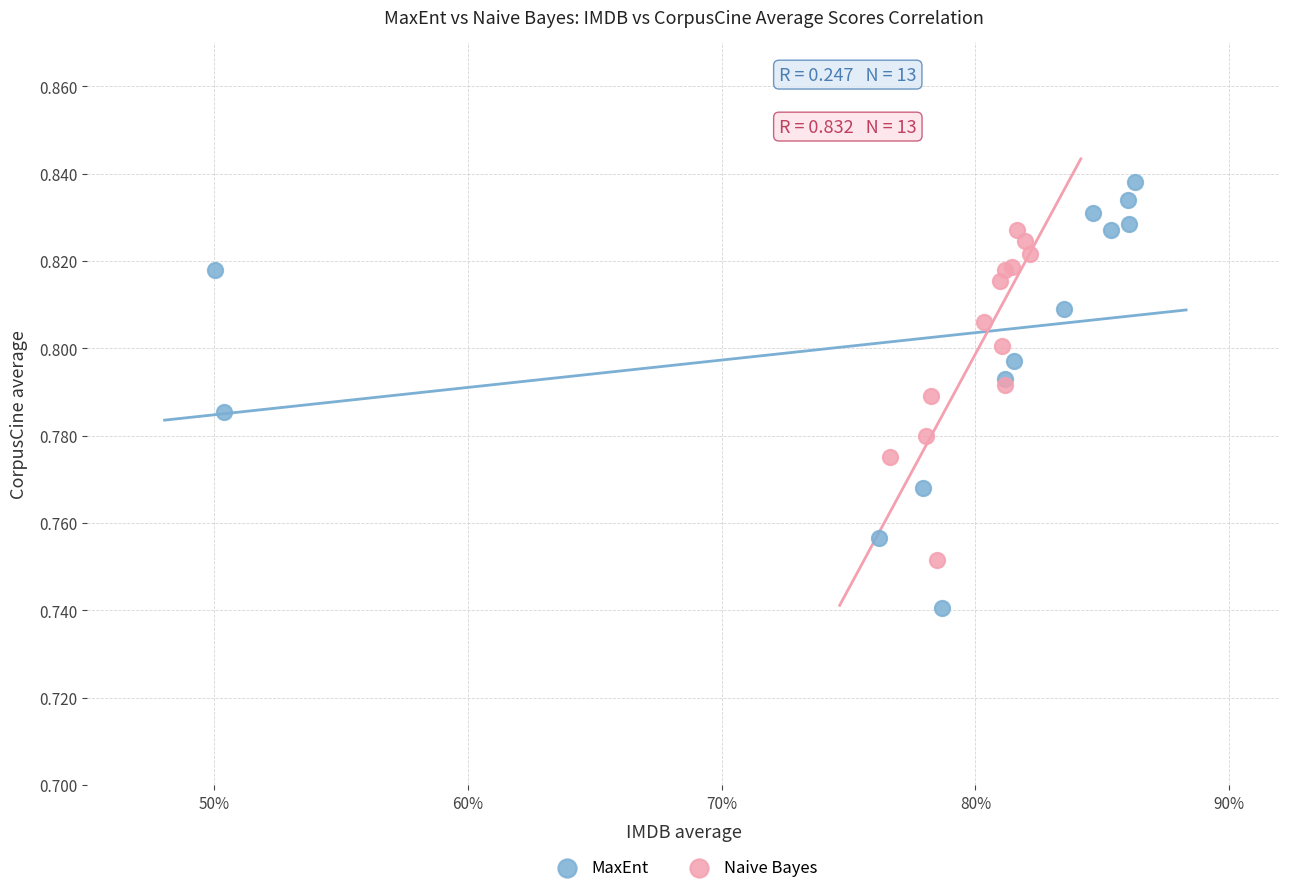

What are all the series names shown in the legend?

MaxEnt, Naive Bayes